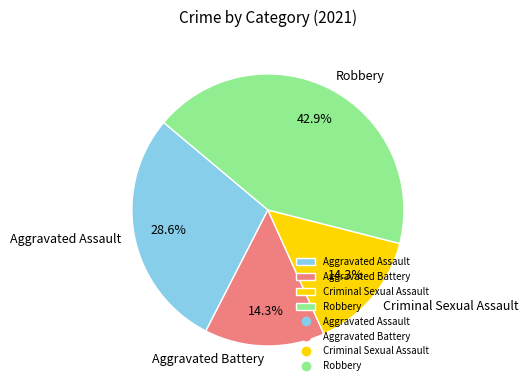

To the nearest percent, what is the difference between the Aggravated Assault and Robbery slice percentages?

14%